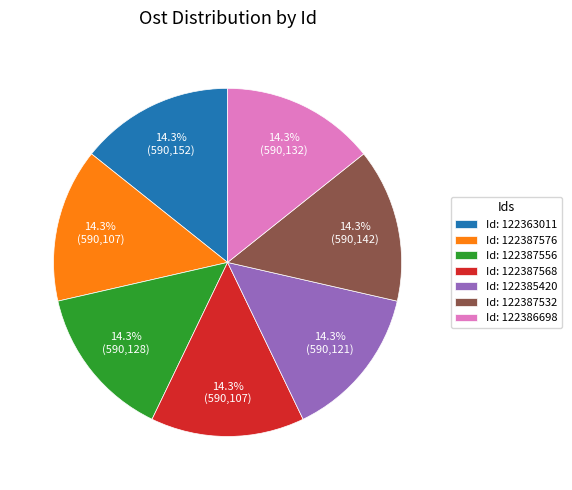

Is there any slice that represents more than half of the pie?

No